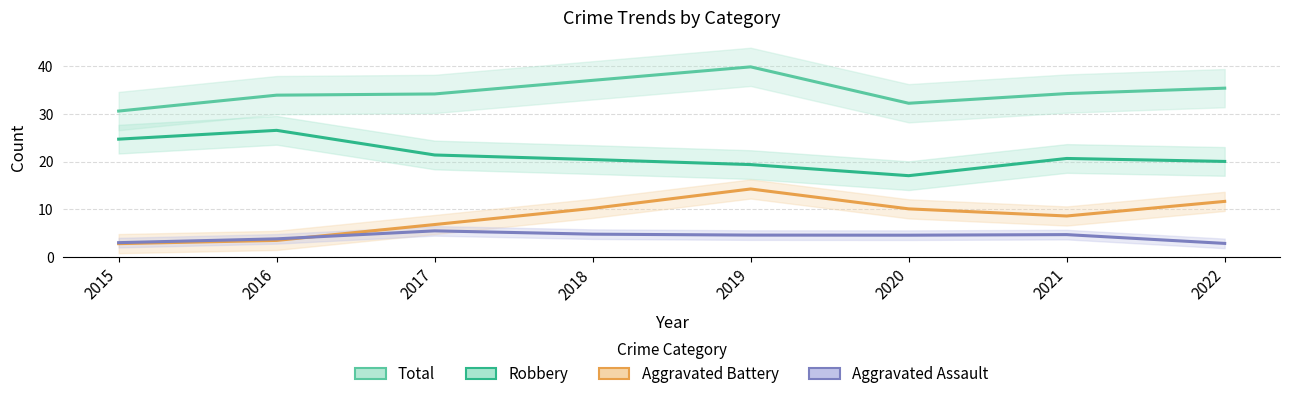

True or false: Robbery and Aggravated Battery intersect in this chart.

False